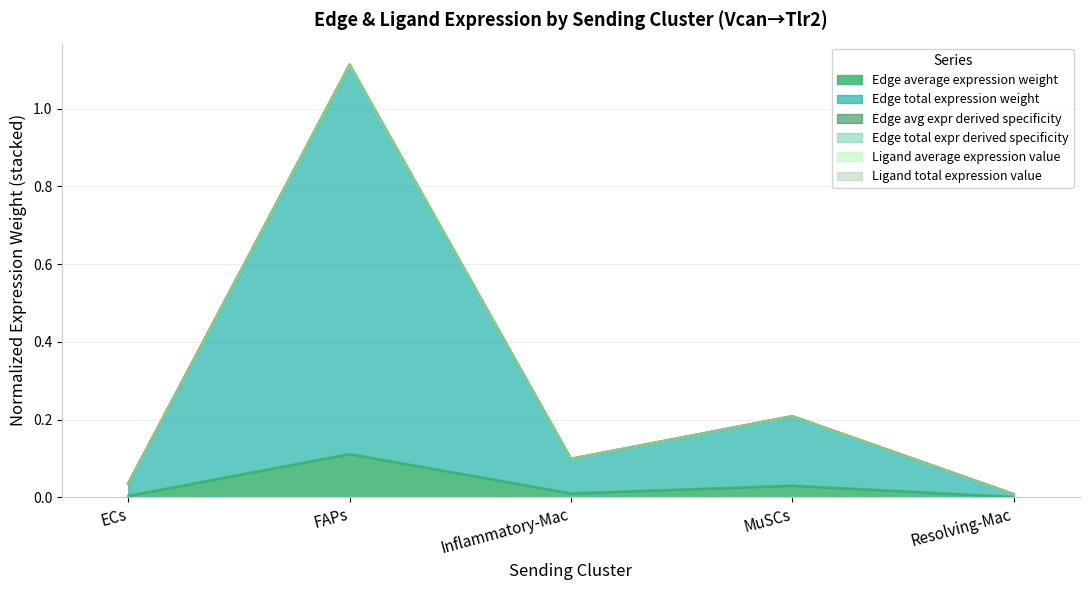

True or false: Ligand total expression value and Edge average expression weight intersect in this chart.

False